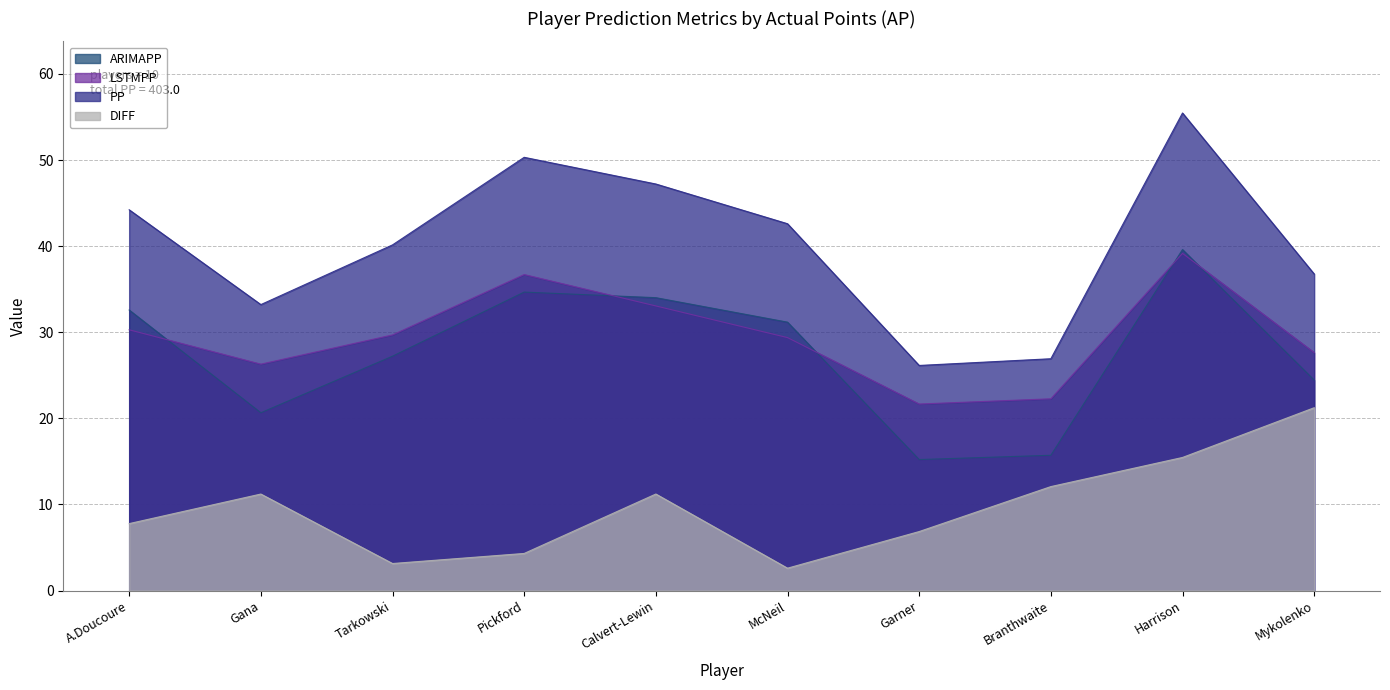

What value does the DIFF series have at Harrison?

15.5